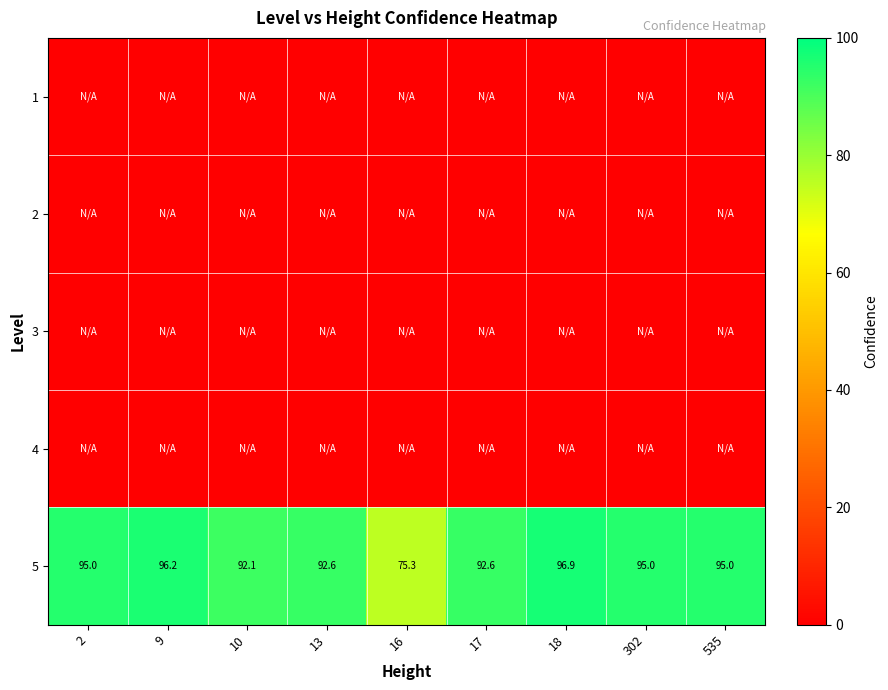

Which label corresponds to the largest value in the chart?

18